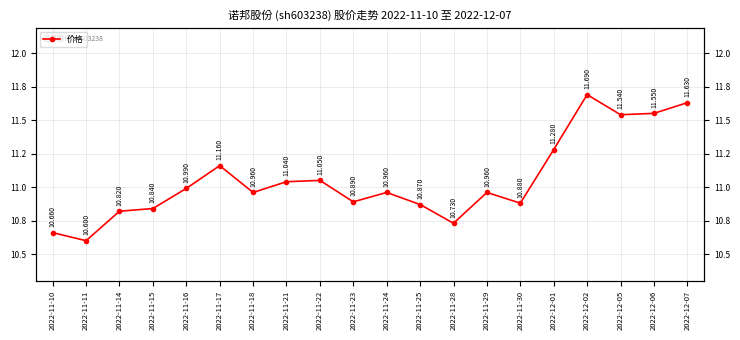

What position from the right is 2022-11-11?

19